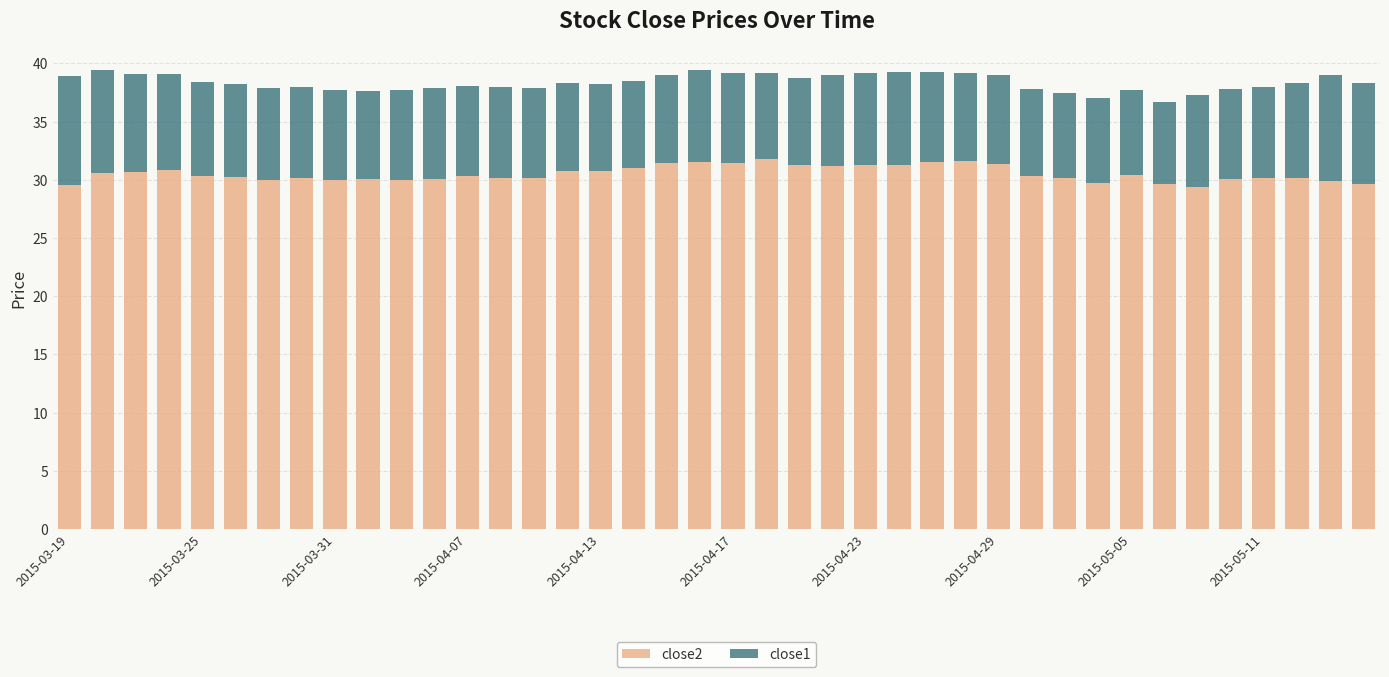

What is the highest value of the close2 series?

31.8